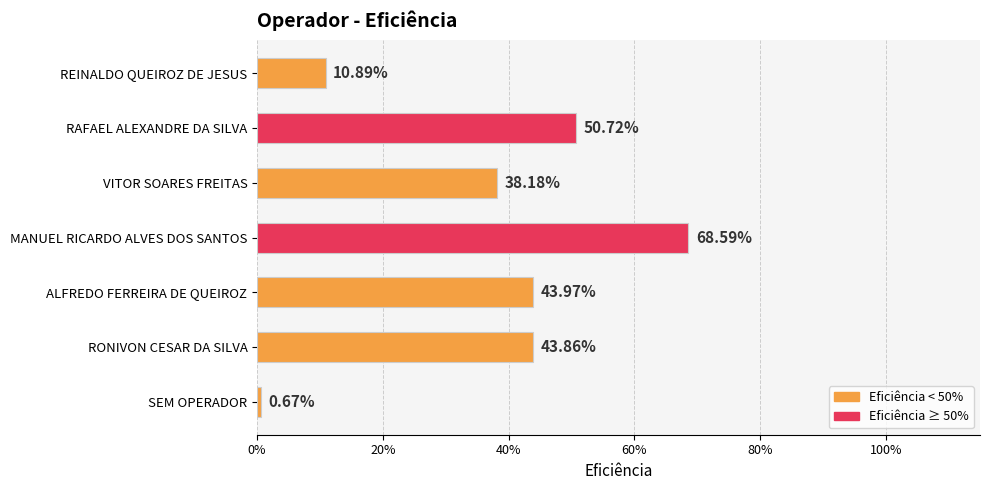

Are the bars grouped side by side (vs. stacked)?

No